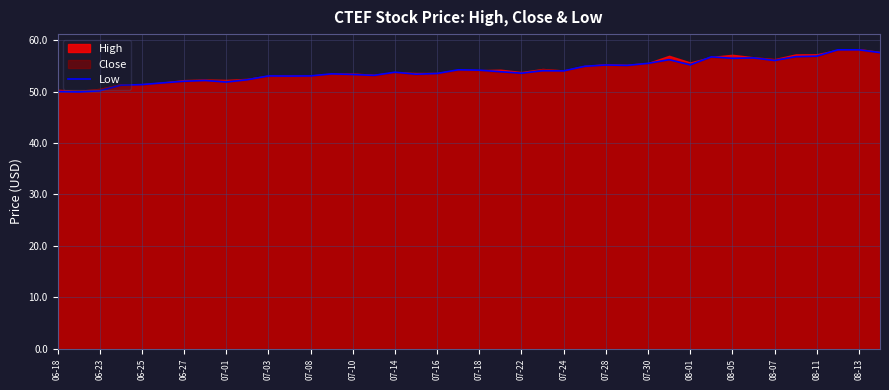

What is the highest value of the Low series?

58.1